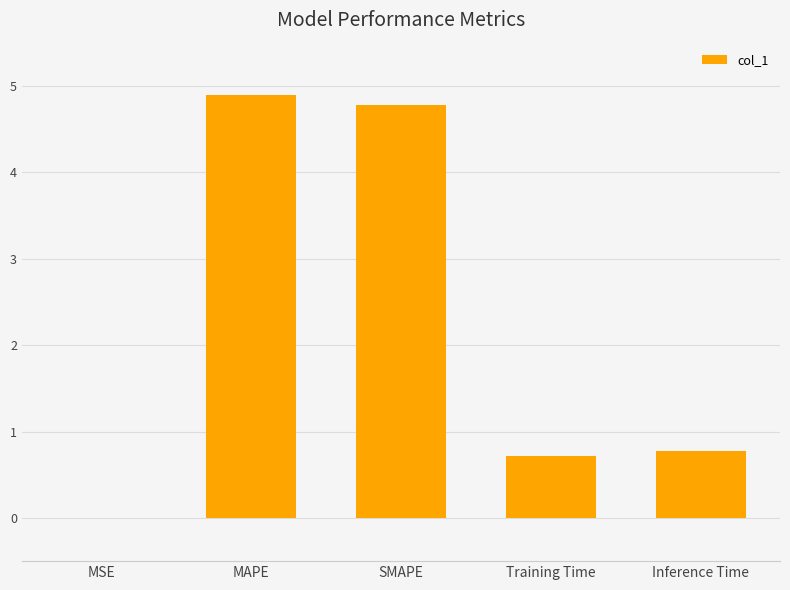

How many distinct data groups are displayed?

1